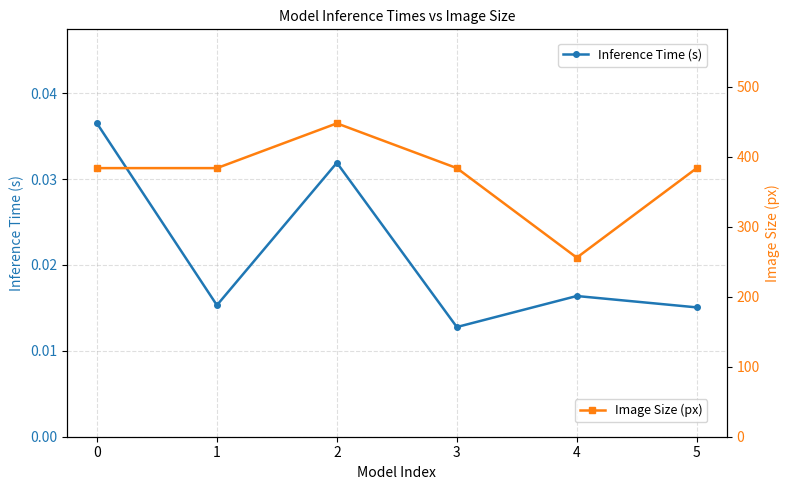

Which series changed the most between 2 and 3?

Image Size (px)